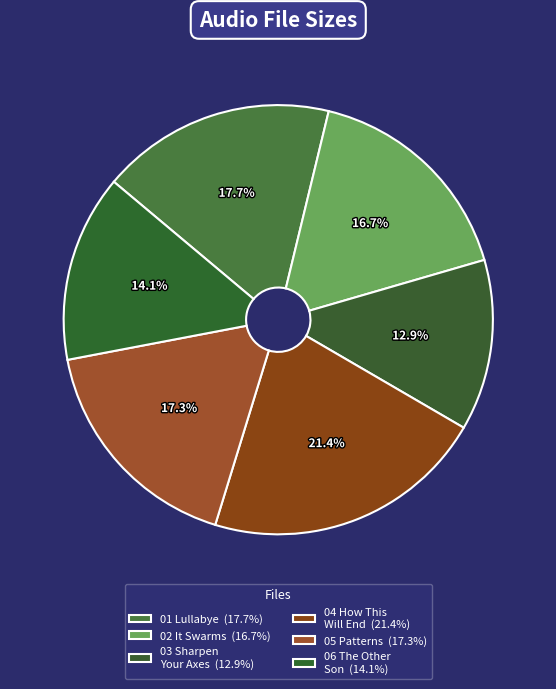

What is the largest slice in the pie chart?

04 How This Will End.flac